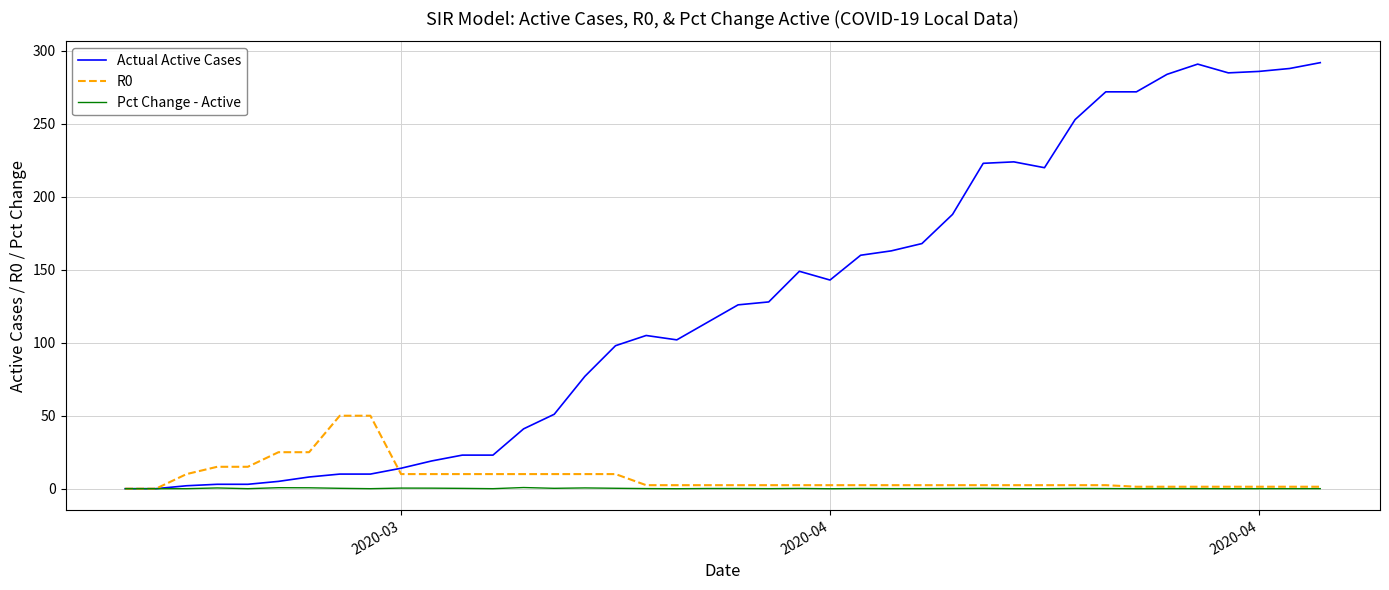

What is the greatest value displayed?

292.0